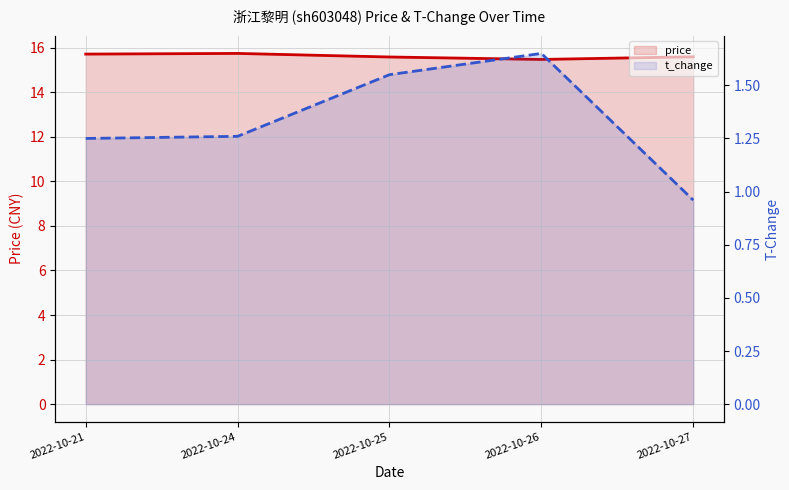

What is the total value across all series at 2022-10-27?

16.6